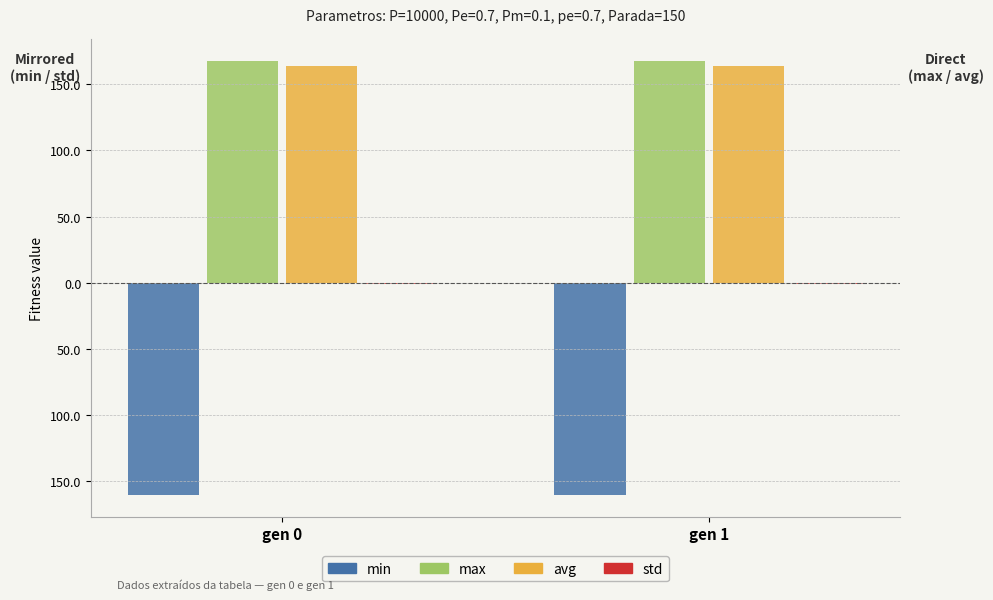

Does the chart contain stacked bars?

No